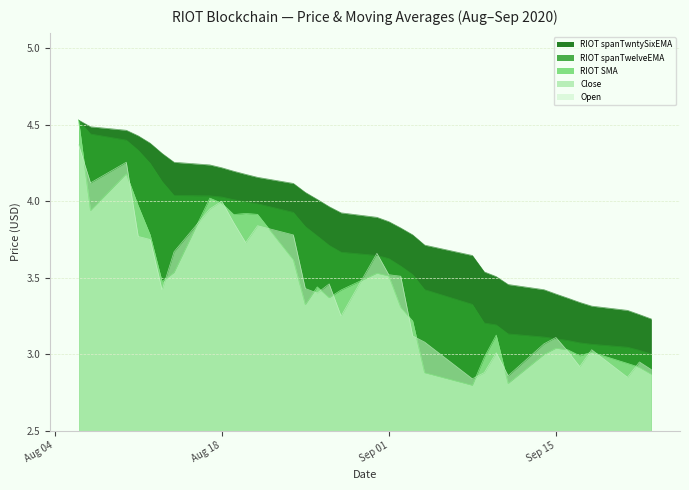

Where is RIOT spanTwntySixEMA nearest to the value 3?

2020-09-23